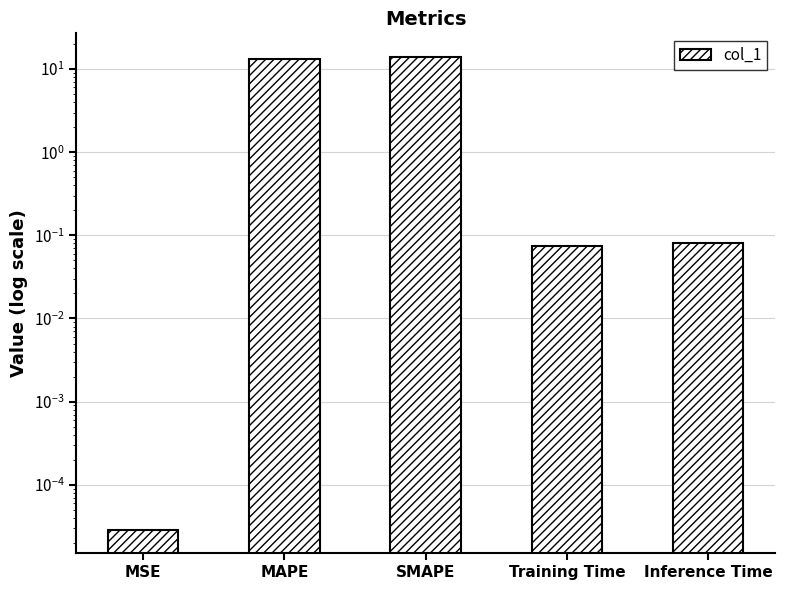

The chart shows a value of 14.0 at SMAPE. True or false?

True